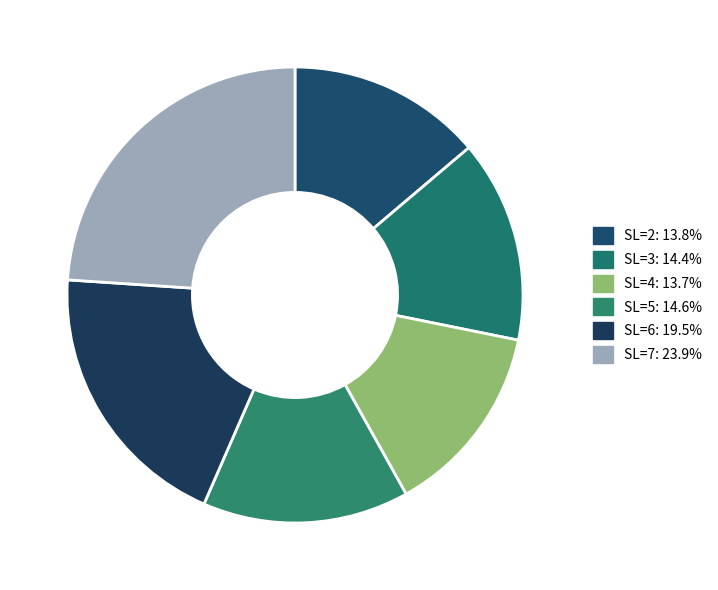

What is the ratio of the value at SL=5 to the value at SL=6?

0.8